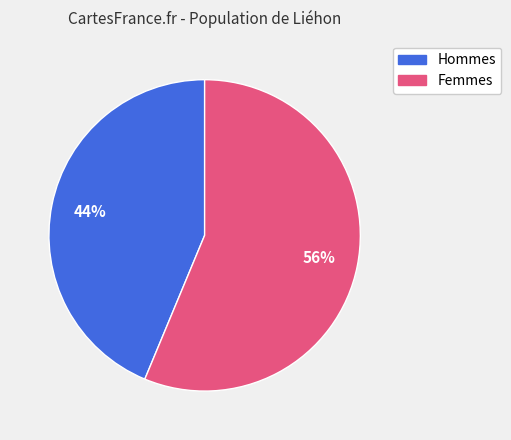

Does any single category account for the majority?

Yes